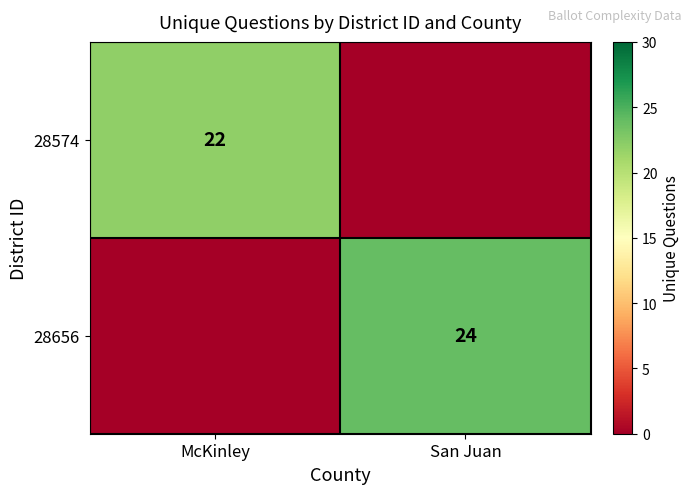

Which category has the highest value across all series?

San Juan